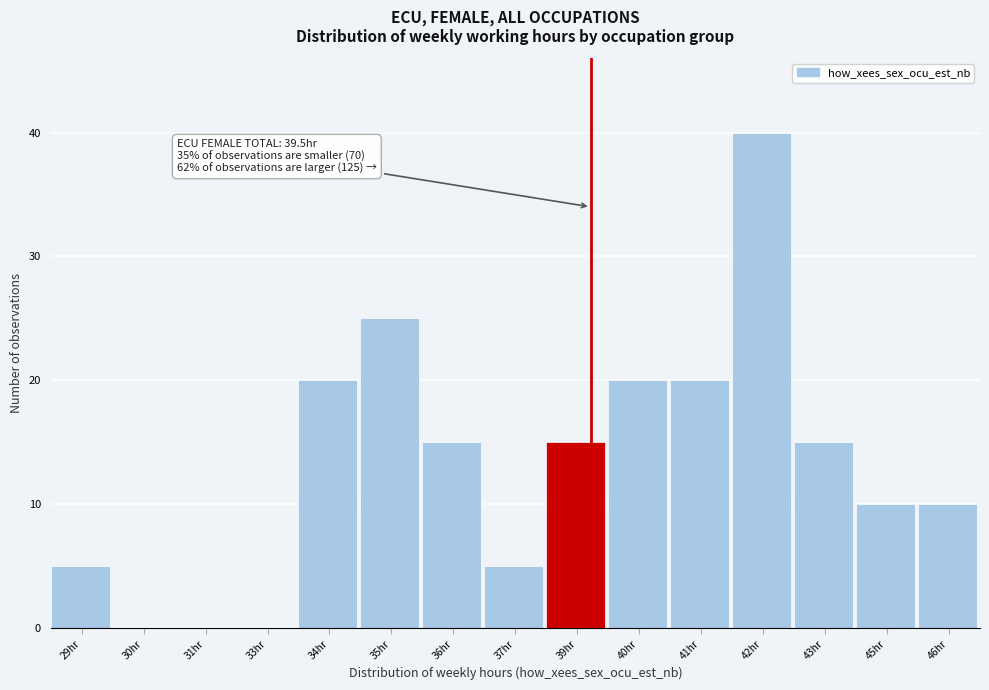

Reading right to left, extract all data points from this chart.

46hr=10	45hr=10	43hr=15	42hr=40	41hr=20	40hr=20	39hr=15	37hr=5	36hr=15	35hr=25	34hr=20	33hr=0	31hr=0	30hr=0	29hr=5